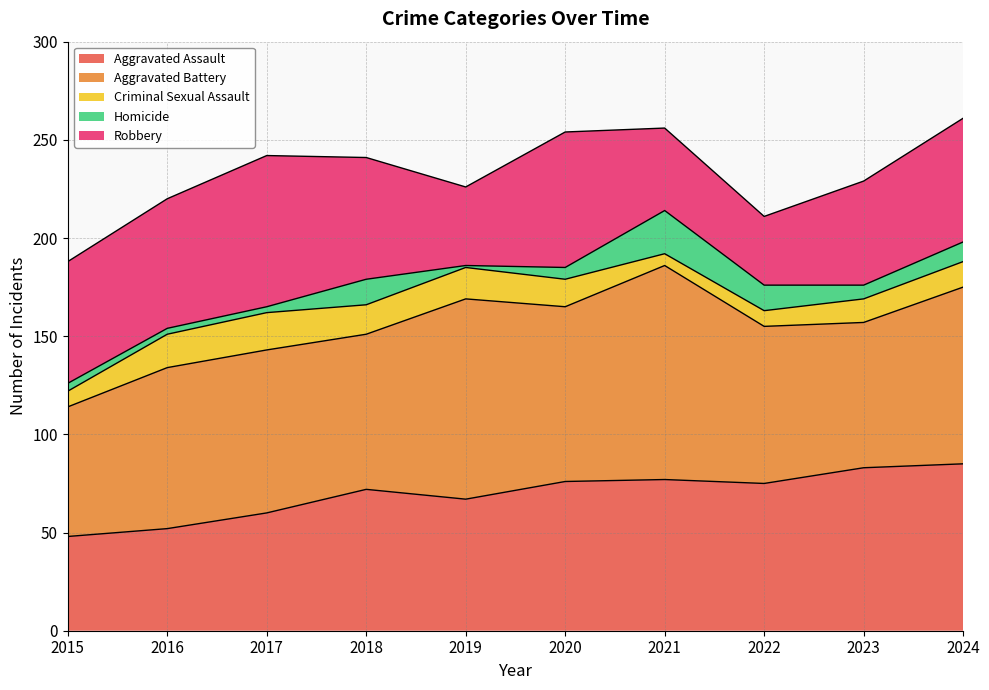

Does the chart display data point markers on the line(s)?

No